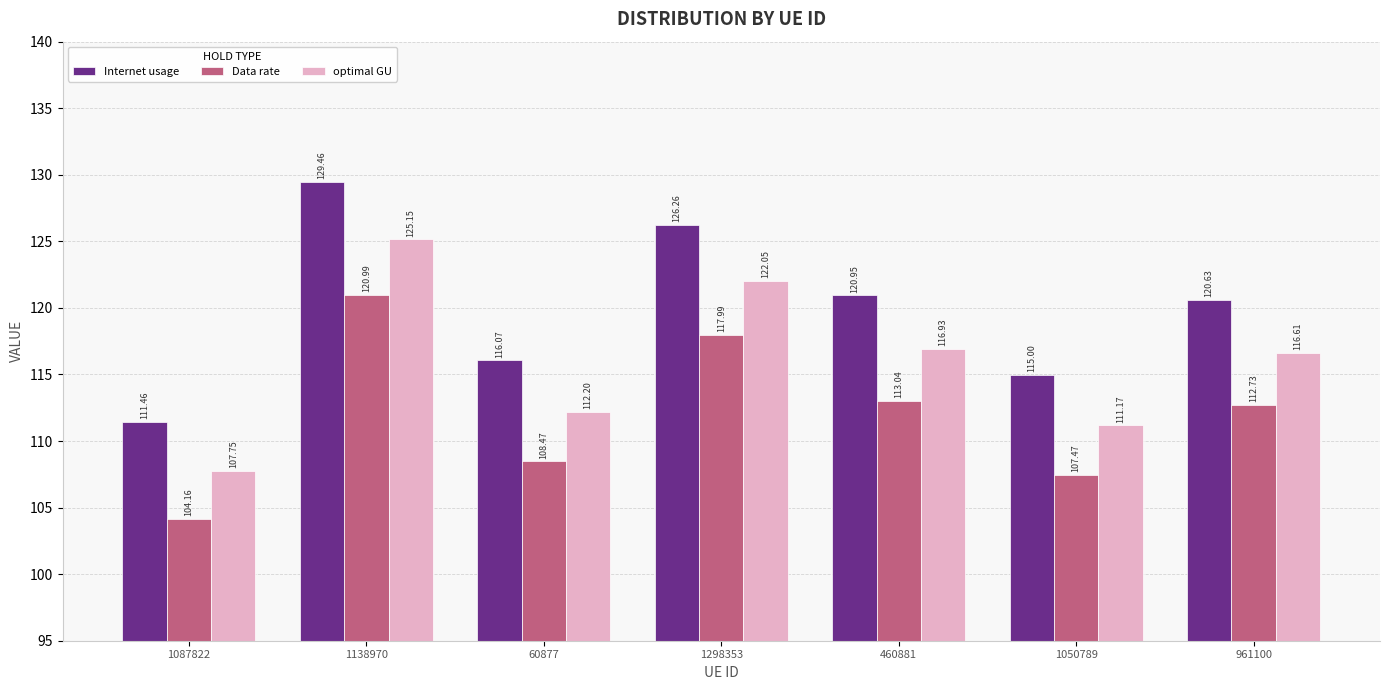

Which series changed the most between 60877 and 961100?

Internet usage